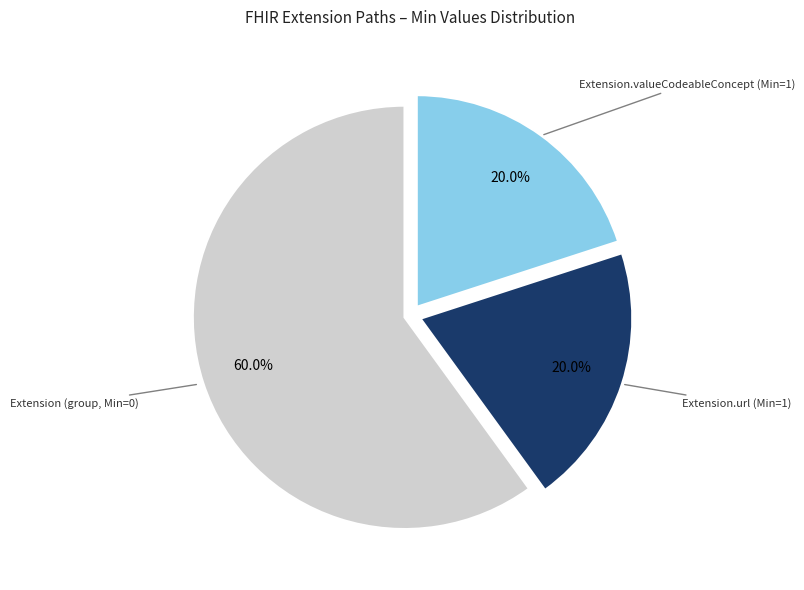

Is there a majority slice in this chart?

Yes